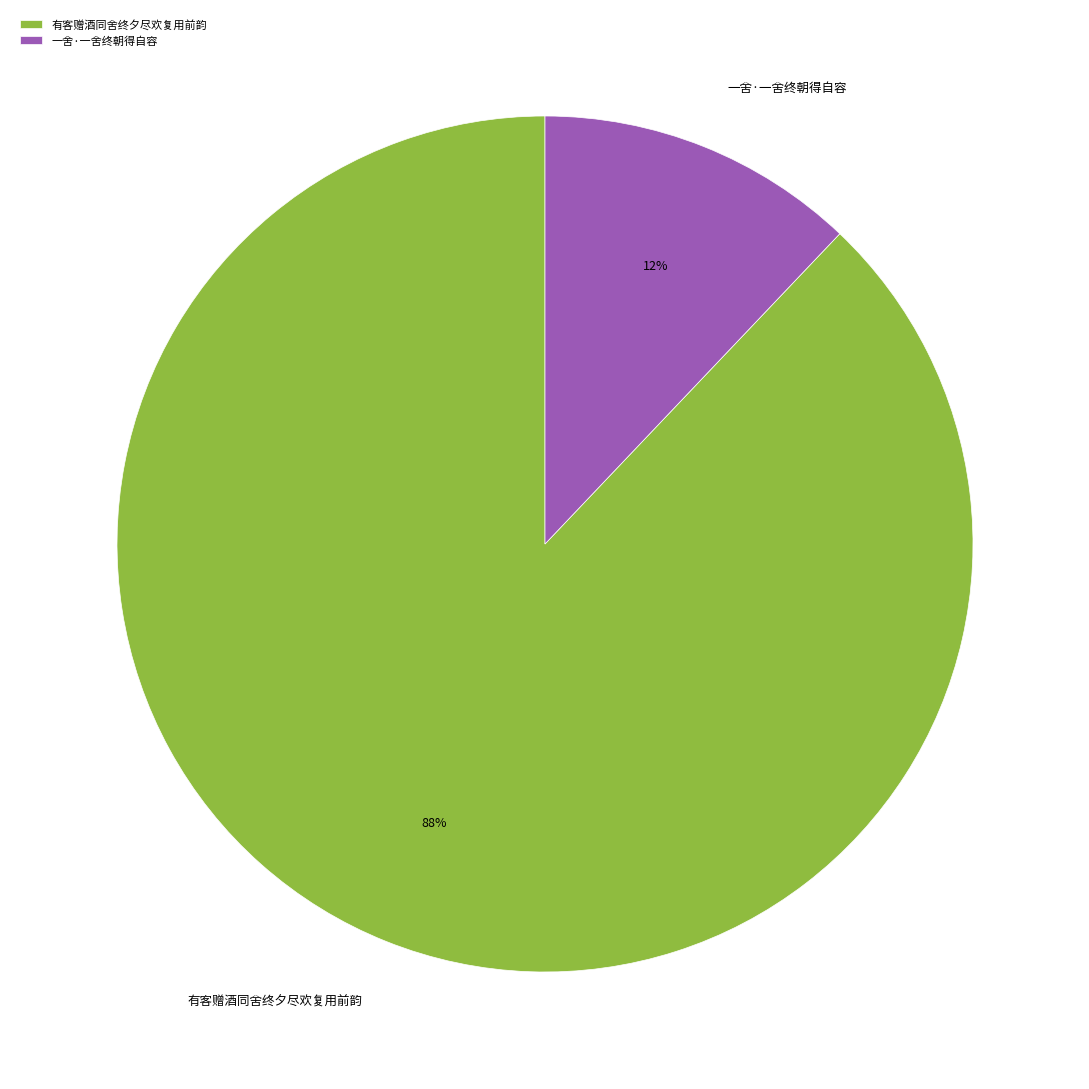

Is 一舍·一舍终朝得自容 the majority of the pie?

No